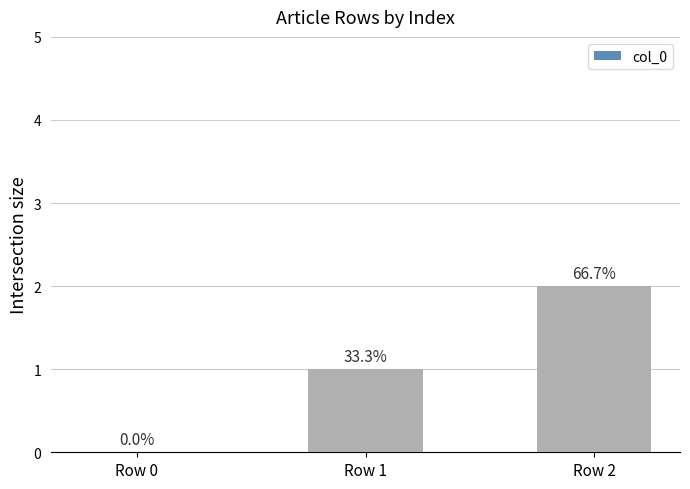

Are the bars horizontal?

No